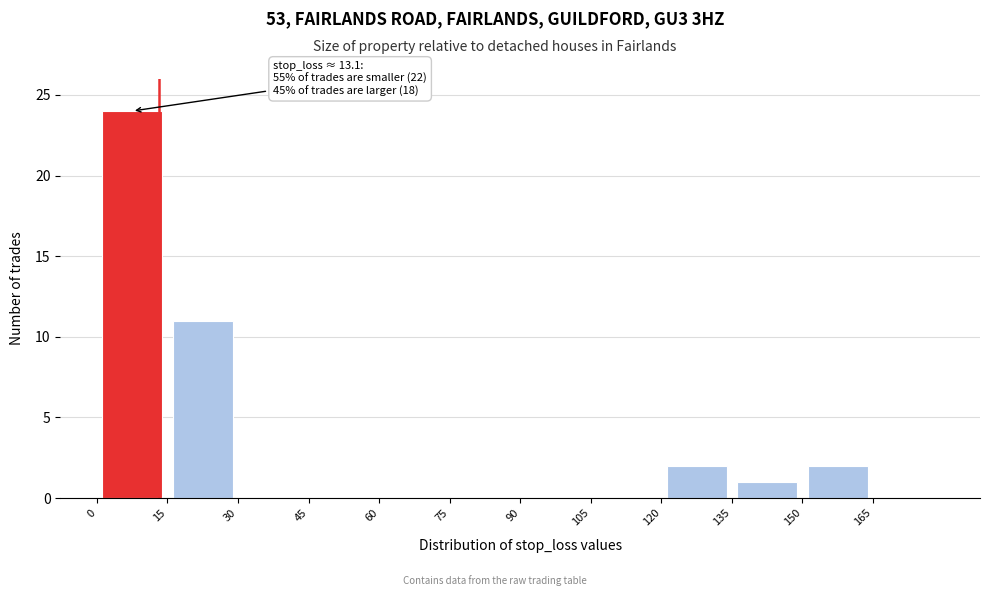

Which range on the x-axis has the tallest bar?

0 to 15